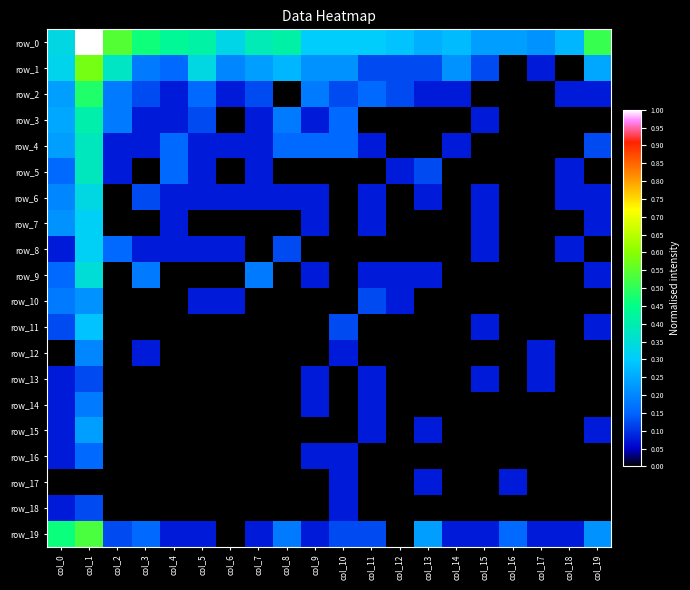

How many values in the row_15 series exceed 0?

5